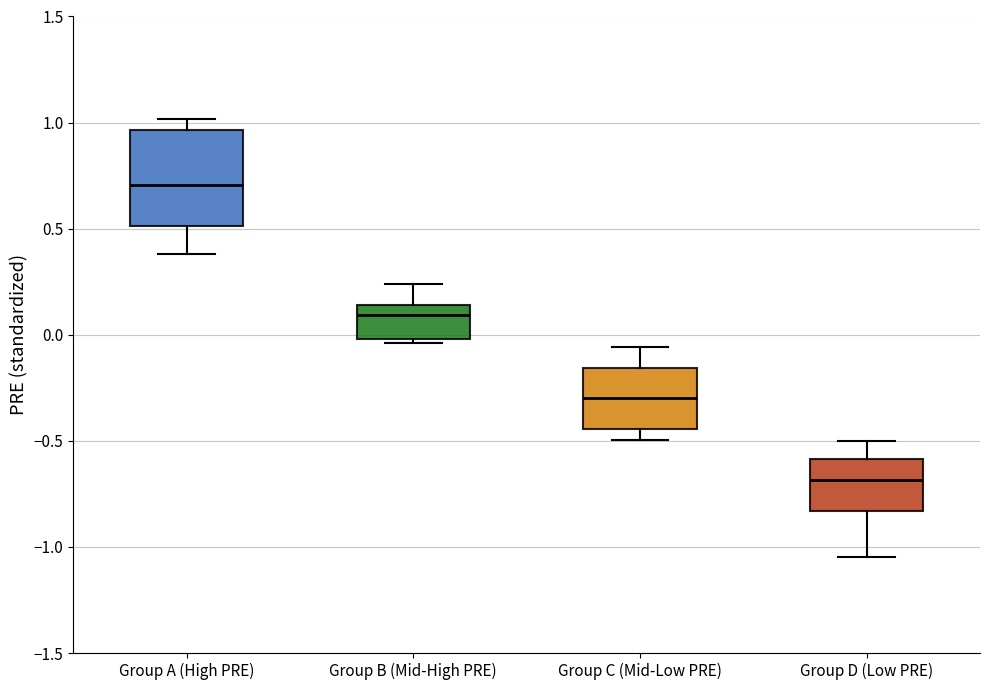

Which box's median line is the highest?

Group A (High PRE)